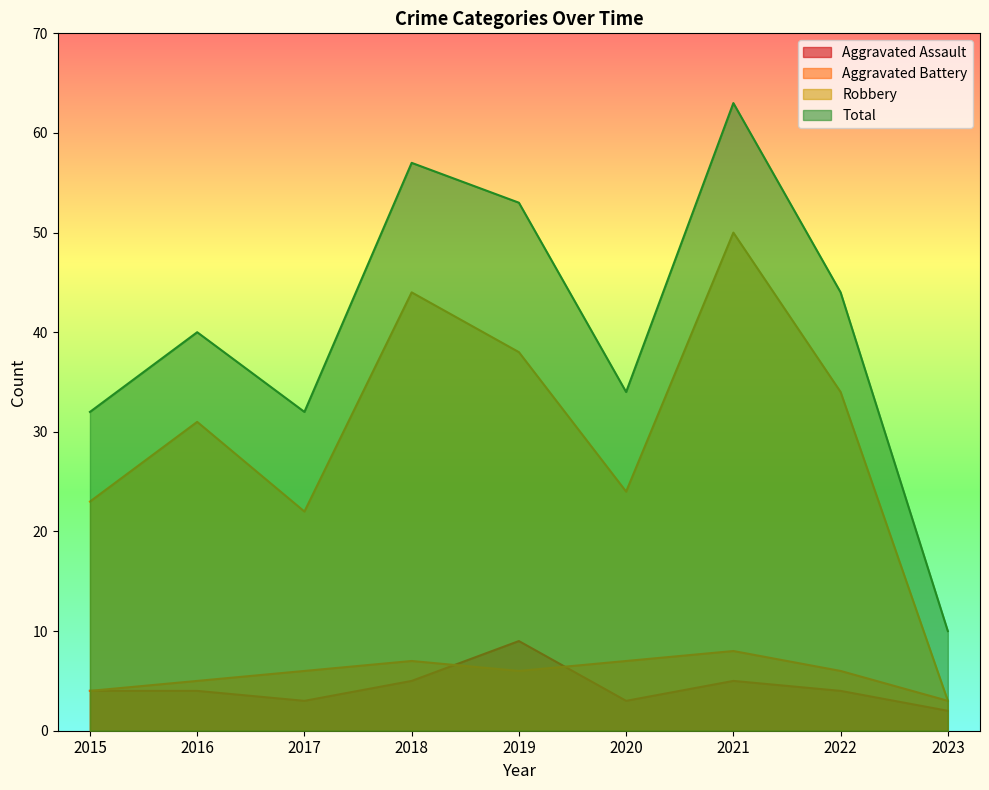

How many data points in Total are above 40?

4